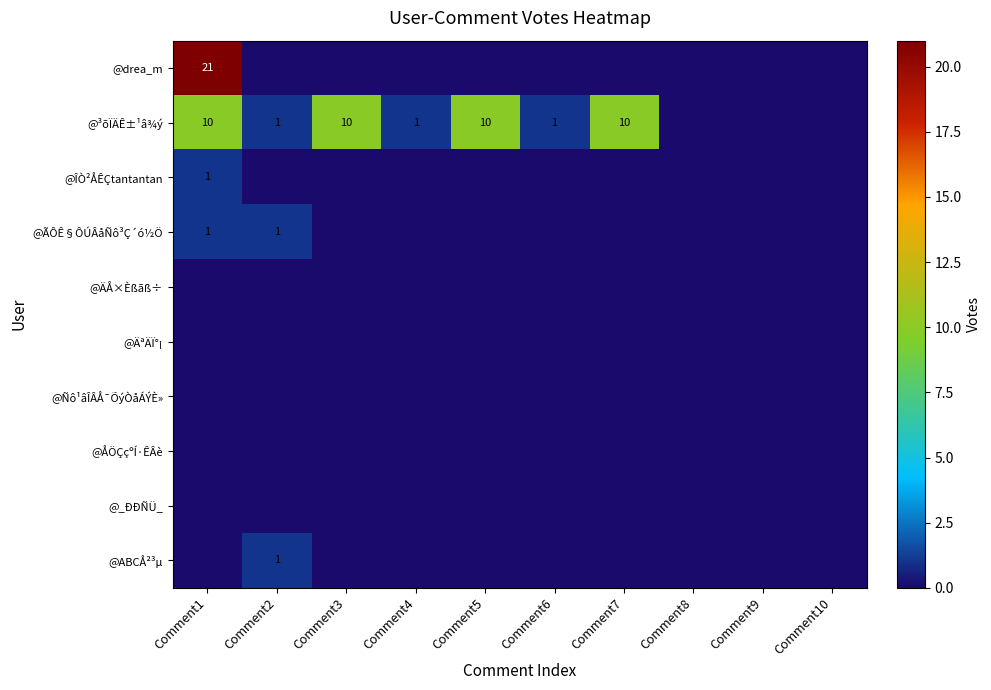

At how many categories does at least one series exceed 8?

4